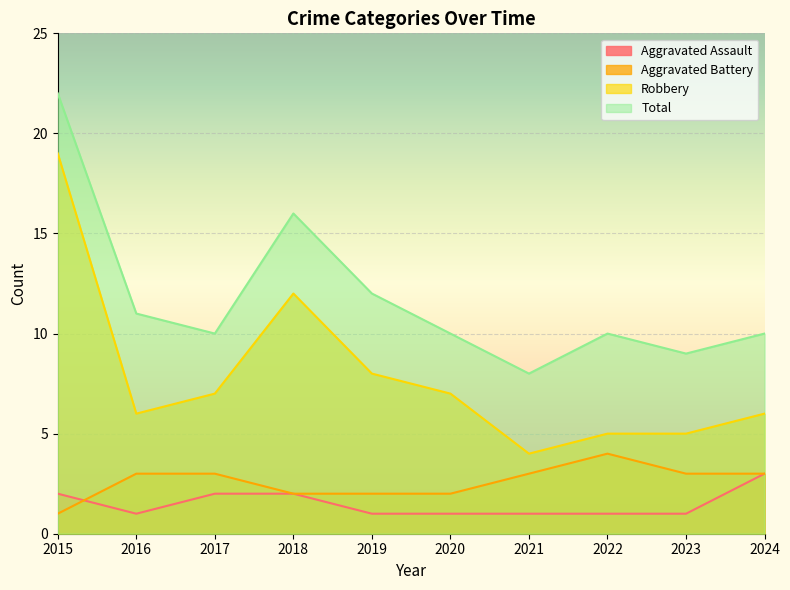

Between 2017 and 2024, which series saw the biggest shift?

Aggravated Assault